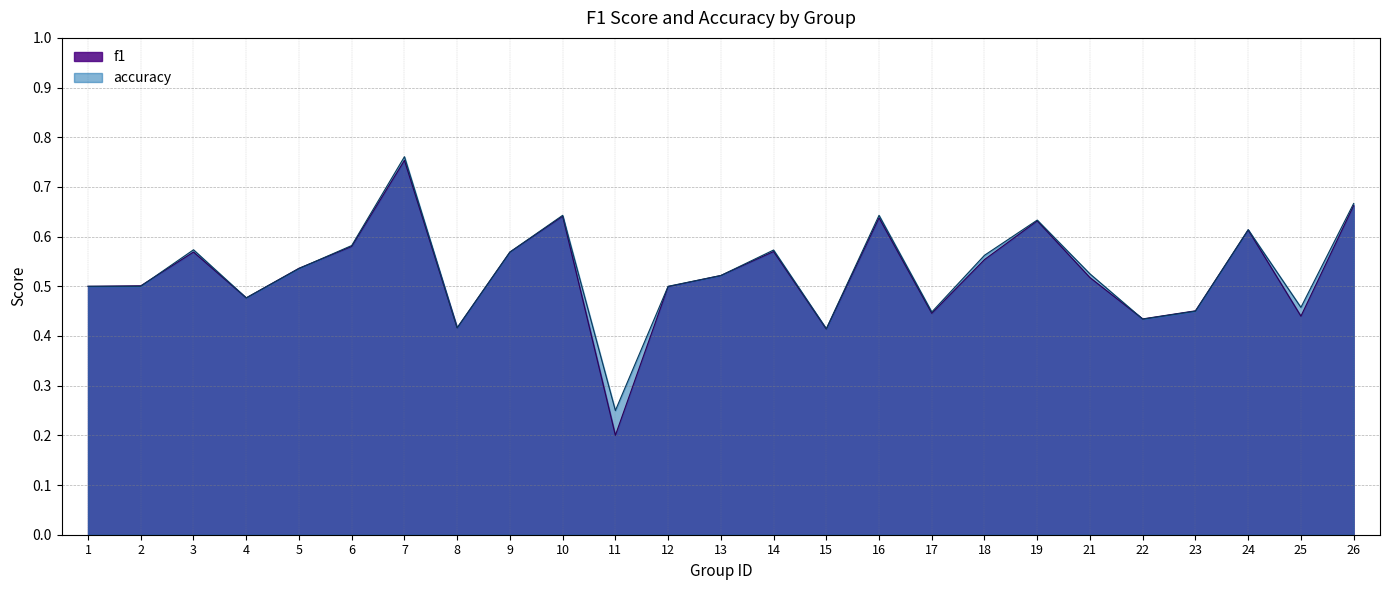

Read the accuracy value at 1.

0.5